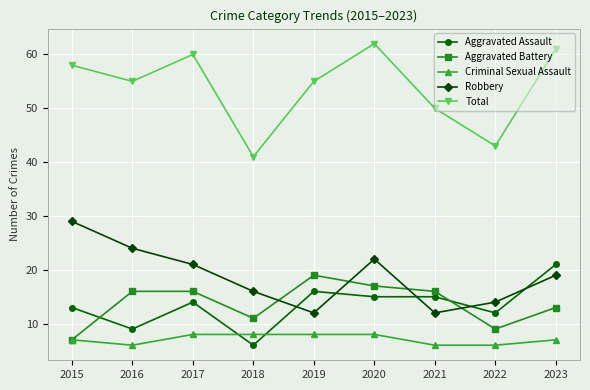

True or false: Criminal Sexual Assault and Aggravated Assault cross at least once.

True